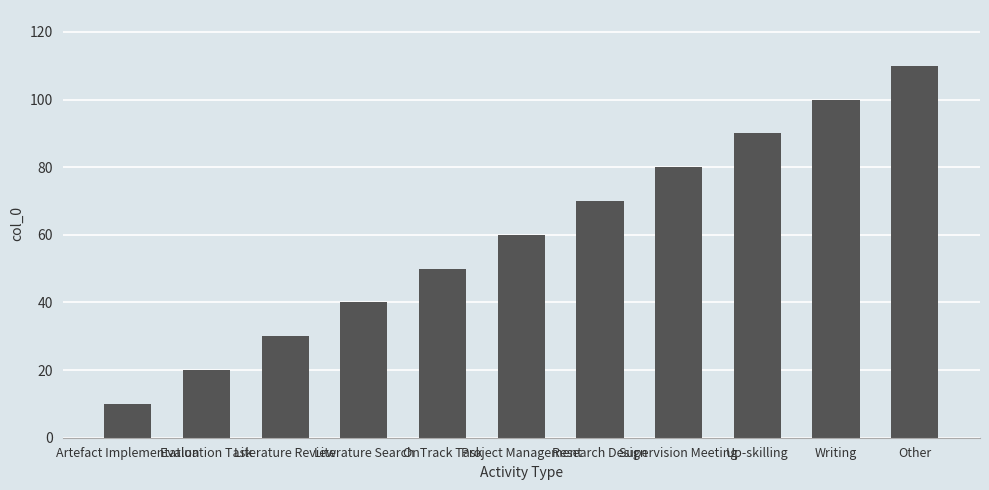

Are the bars horizontal?

No